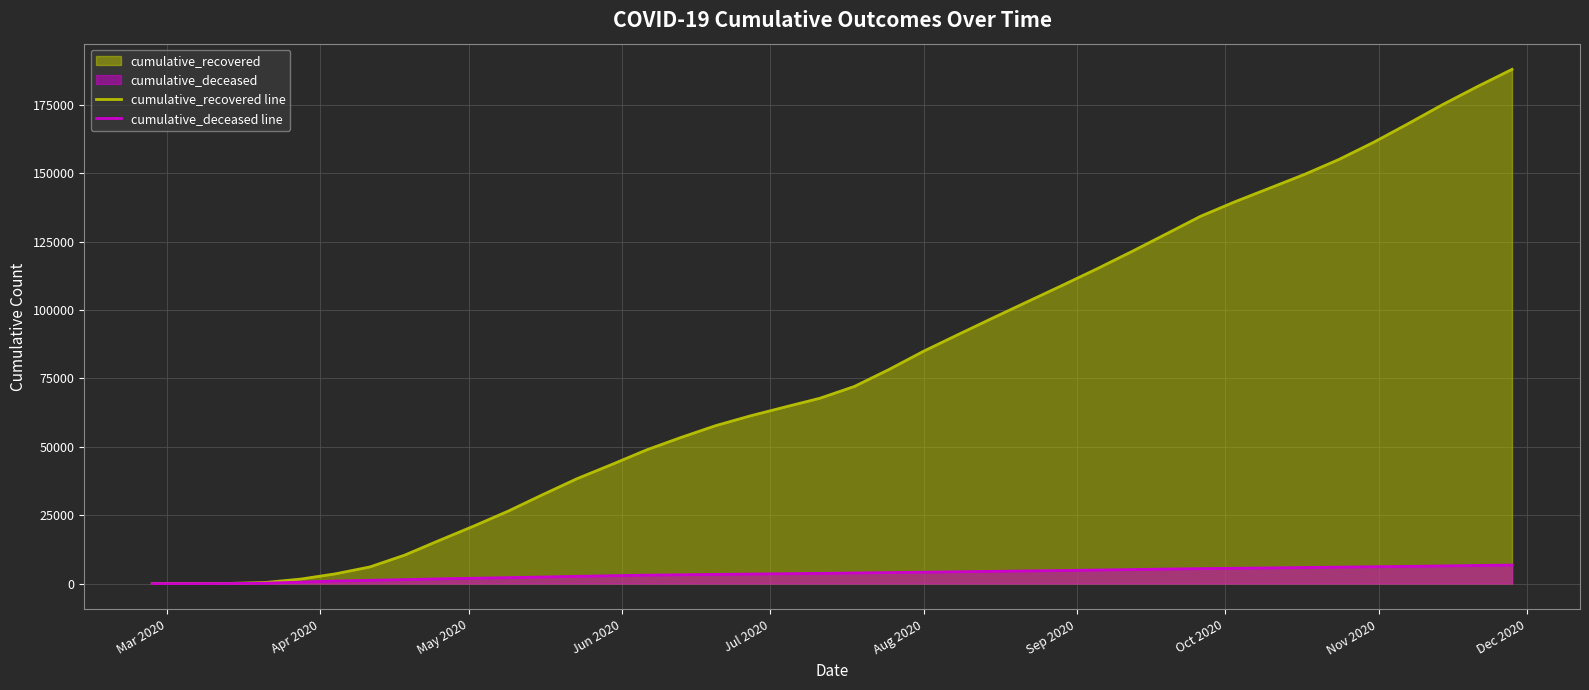

How many lines are shown in the chart?

2